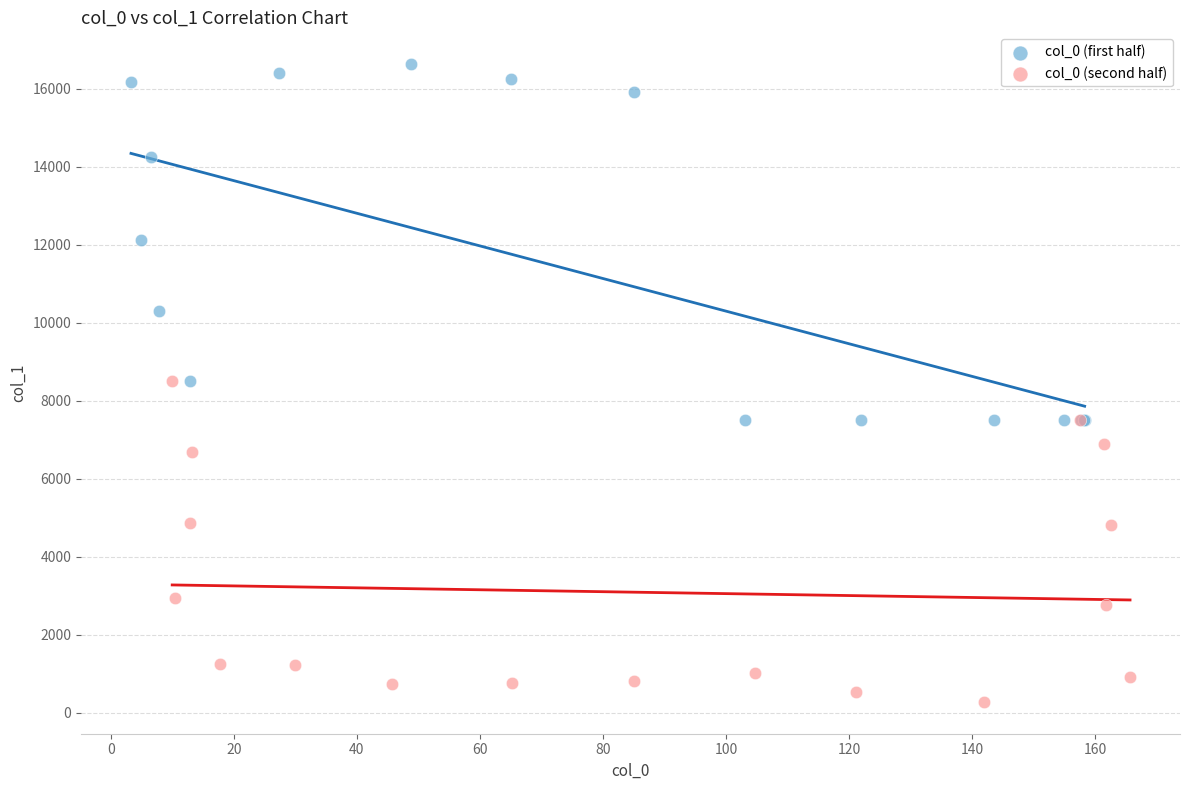

Which series reaches the minimum Y coordinate?

col_0 (second half)